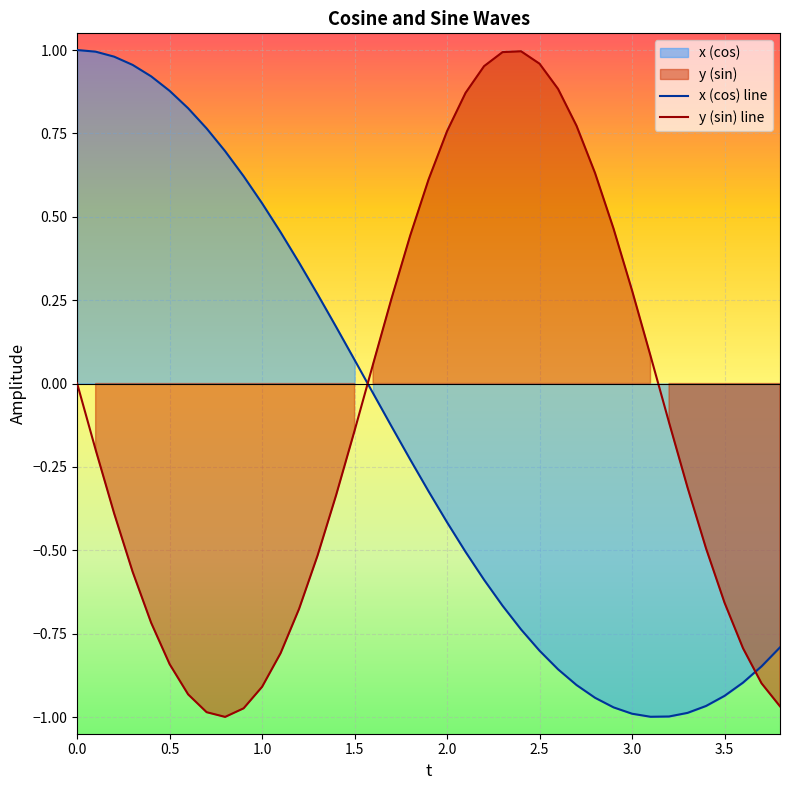

Which series has the widest spread of values?

x (cos) line